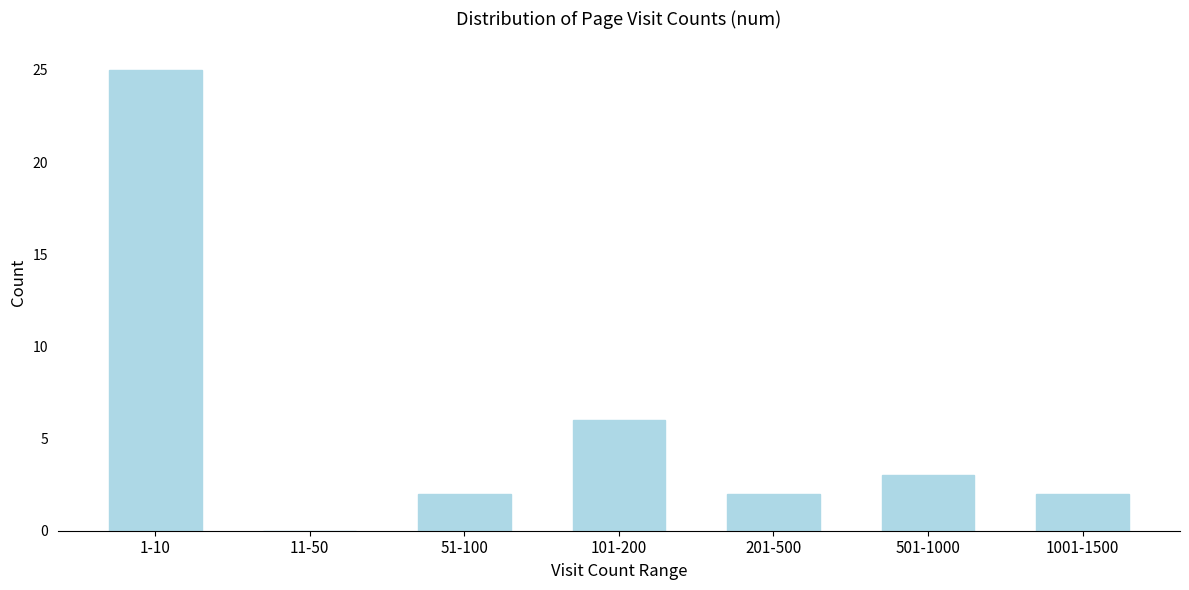

Reading right to left, extract all data points from this chart.

1001-1500=2	501-1000=3	201-500=2	101-200=6	51-100=2	11-50=0	1-10=25